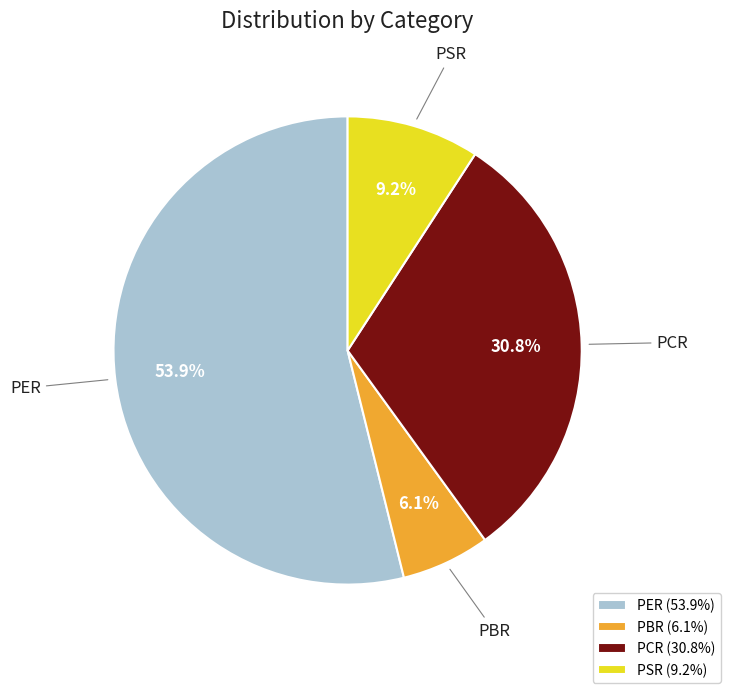

Is it true that PER is 54% of the pie?

True